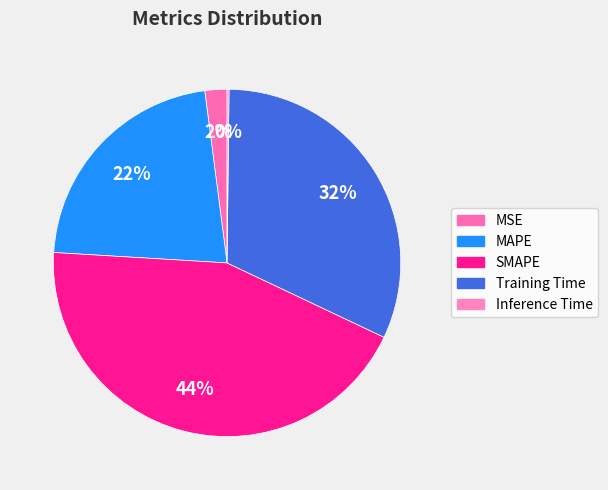

Does any single category account for the majority?

No